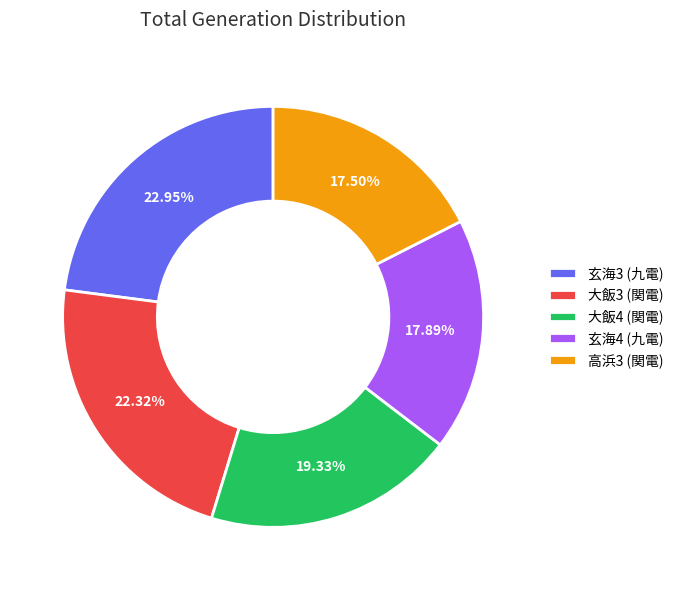

Is 玄海4 (九電) the majority of the pie?

No